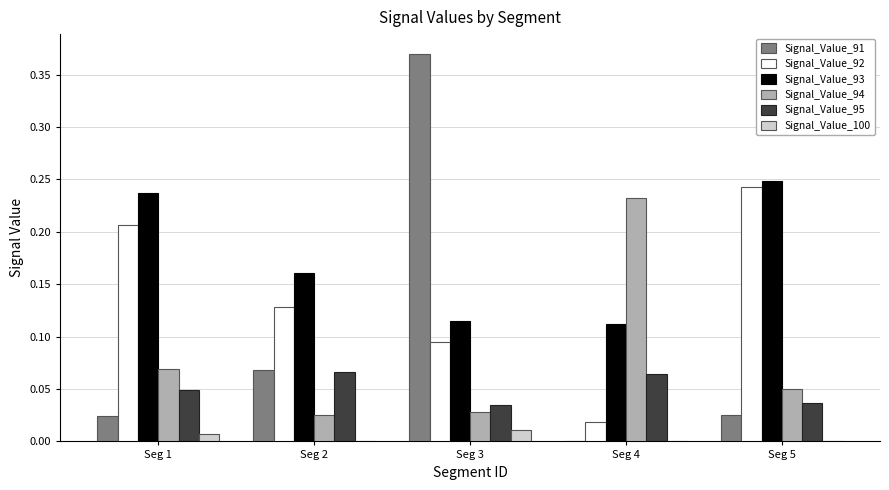

Is it true that Signal_Value_94 equals 0.0 at Seg 4?

False